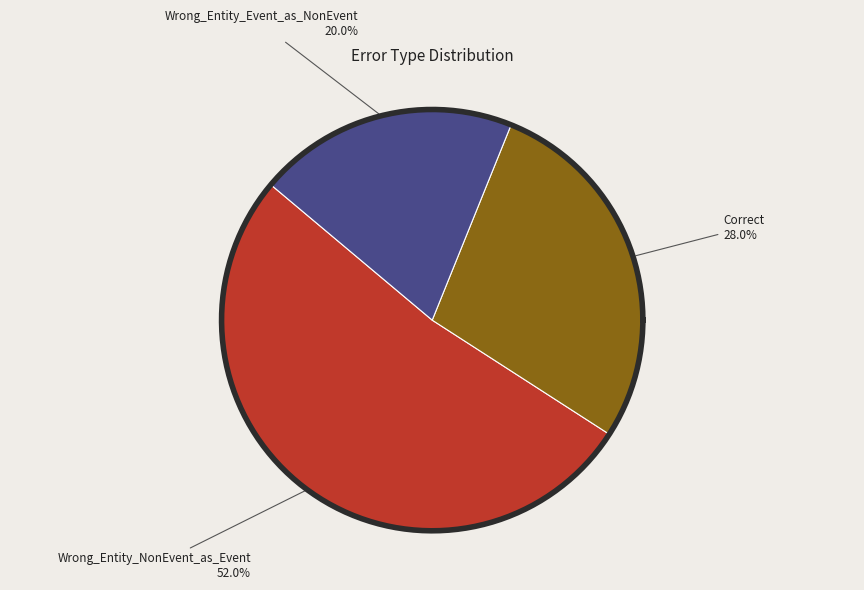

How many slices are in this pie chart?

3